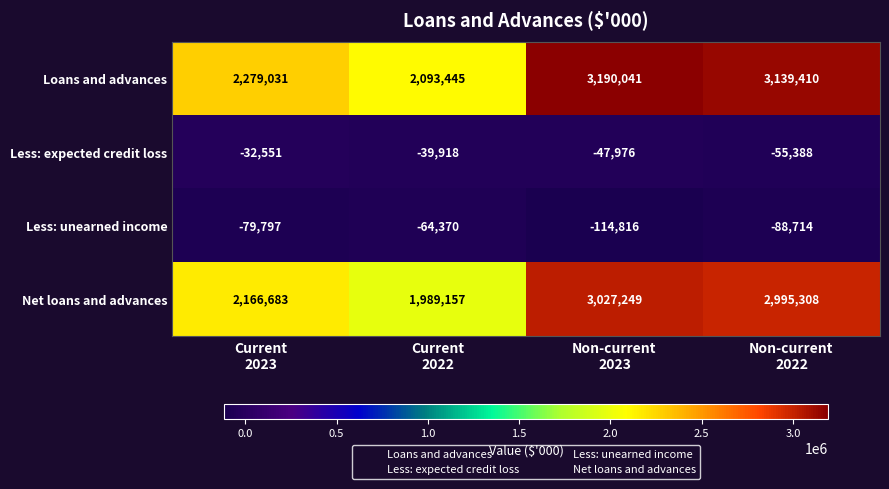

Which series has the largest range (max minus min)?

Loans and advances